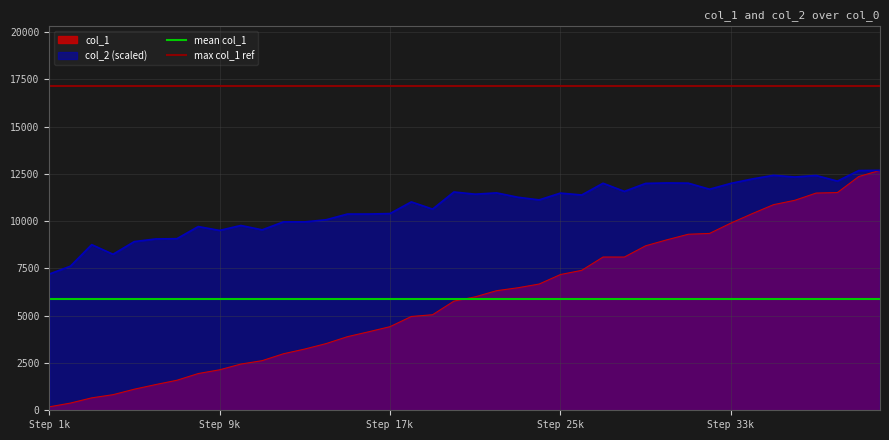

What is the minimum value for col_2 (scaled)?

7200.0